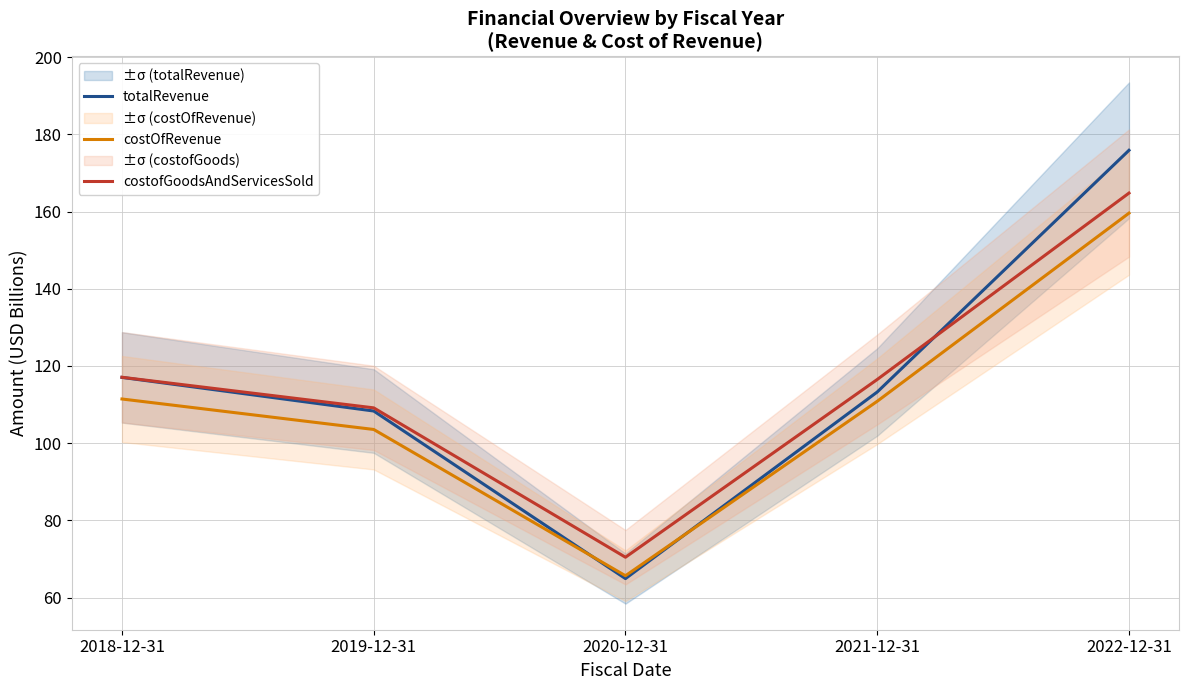

At which label does totalRevenue reach its peak?

2022-12-31